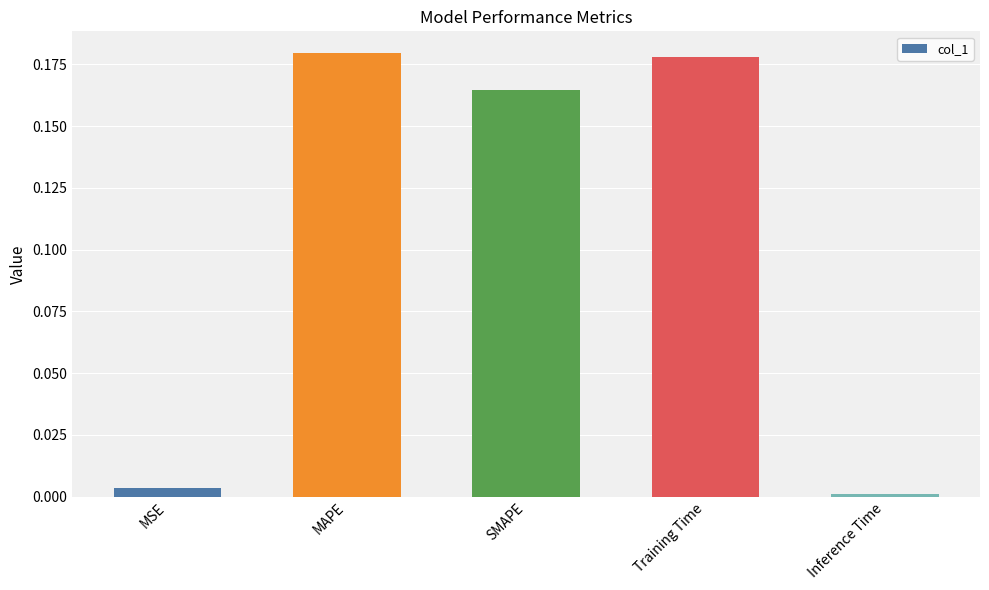

Where is the data nearest to the value 0?

Inference Time